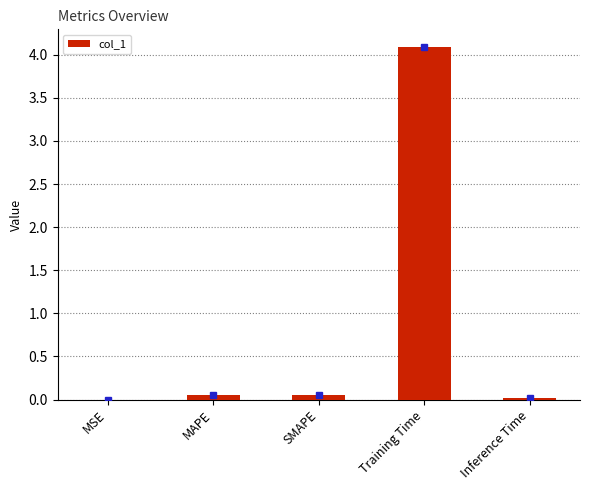

Between Inference Time and Training Time, which is larger?

Training Time